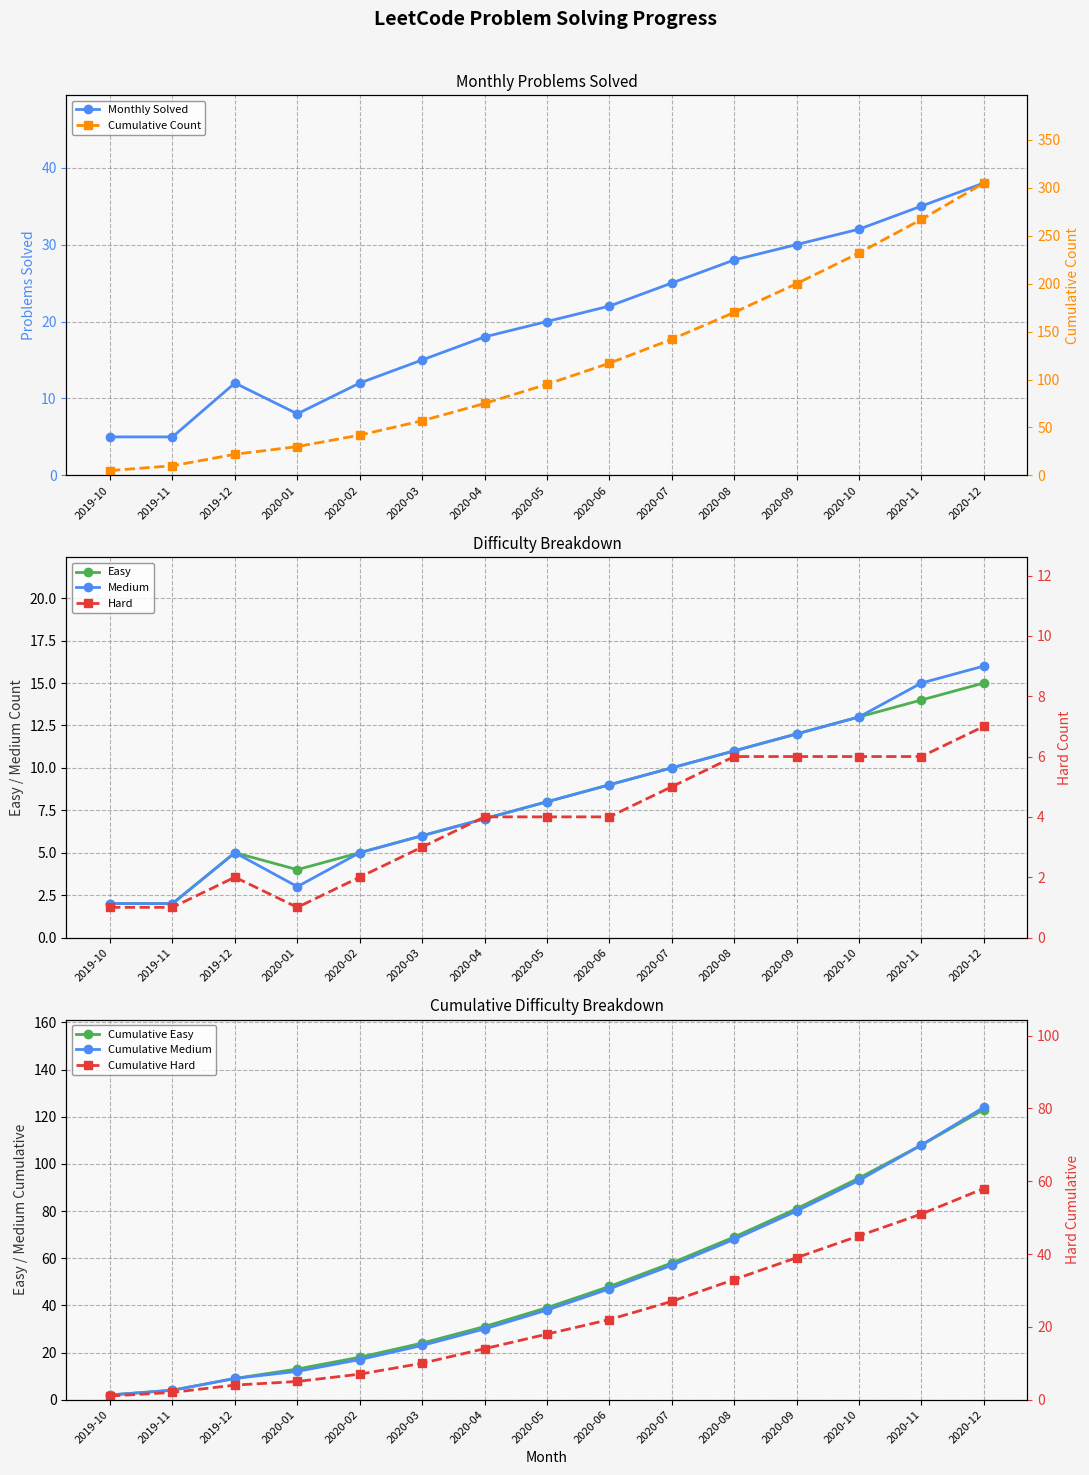

Reading left to right, list all the values displayed in this chart.

Problems Solved: 5	5	12	8	12	15	18	20	22	25	28	30	32	35	38
Cumulative Count: 5	10	22	30	42	57	75	95	117	142	170	200	232	267	305